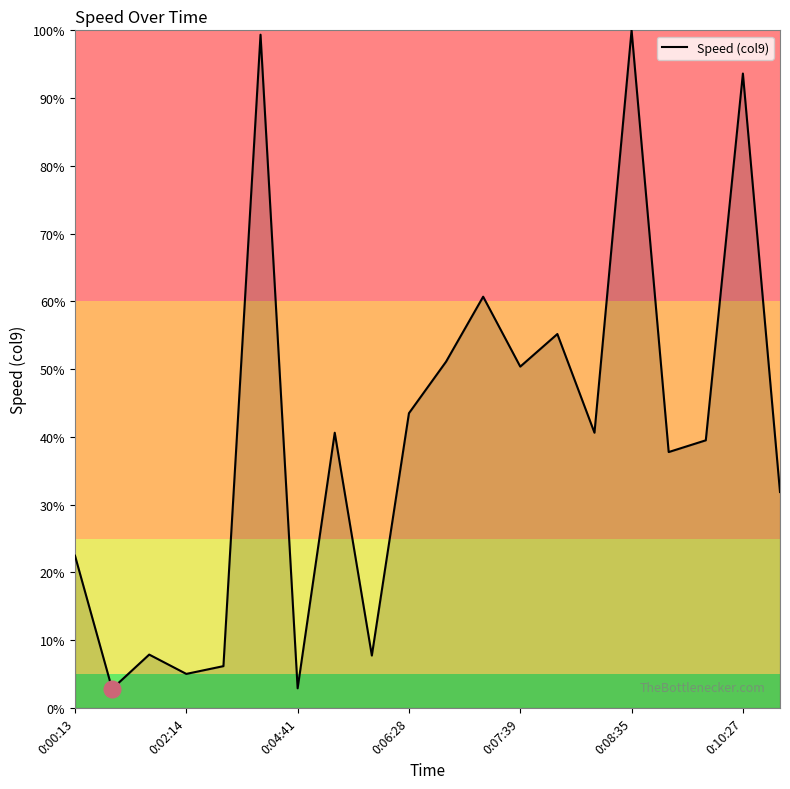

What is the maximum value shown in the chart?

100.0